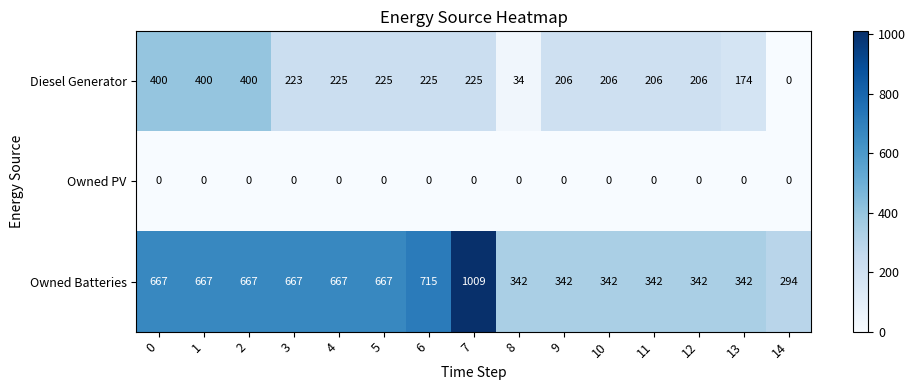

True or false: Owned Batteries has a value of 915 at 1.

False